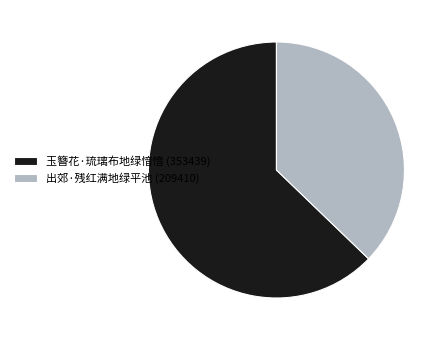

Is it true that 玉簪花·琉璃布地绿愔愔 is 63% of the pie?

True